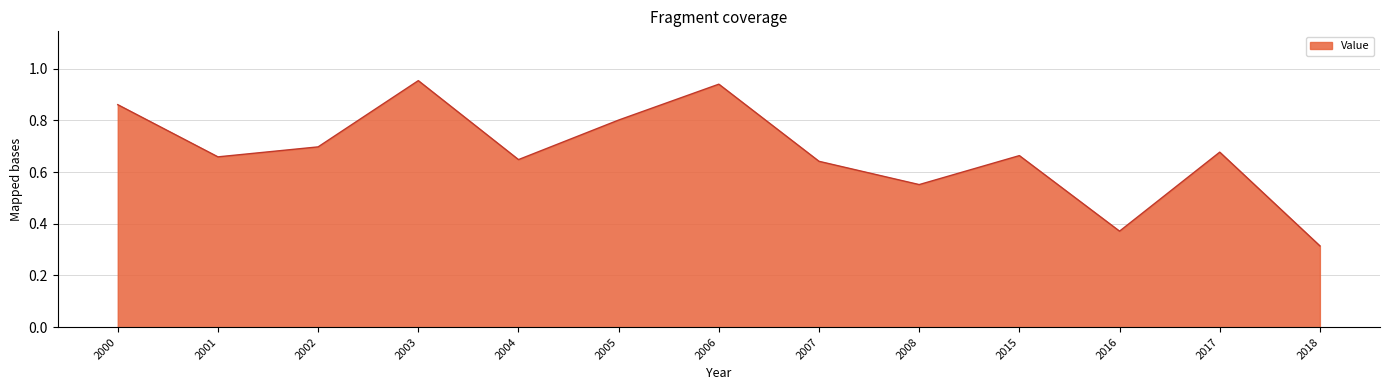

Does the chart display data point markers on the line(s)?

No